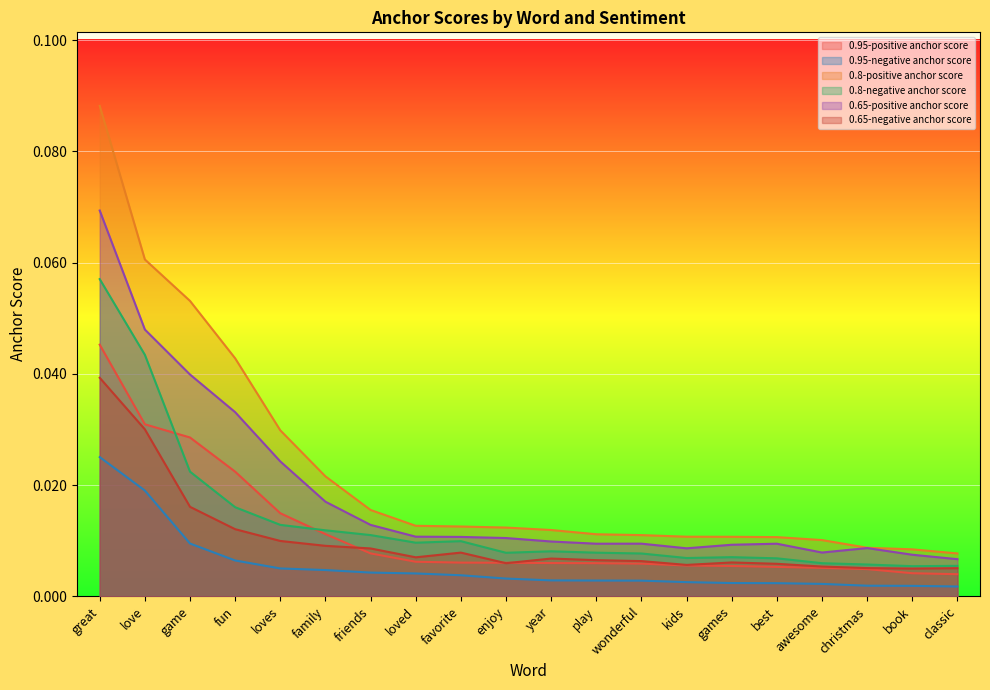

At which label is 0.65-negative anchor score closest to 0?

book